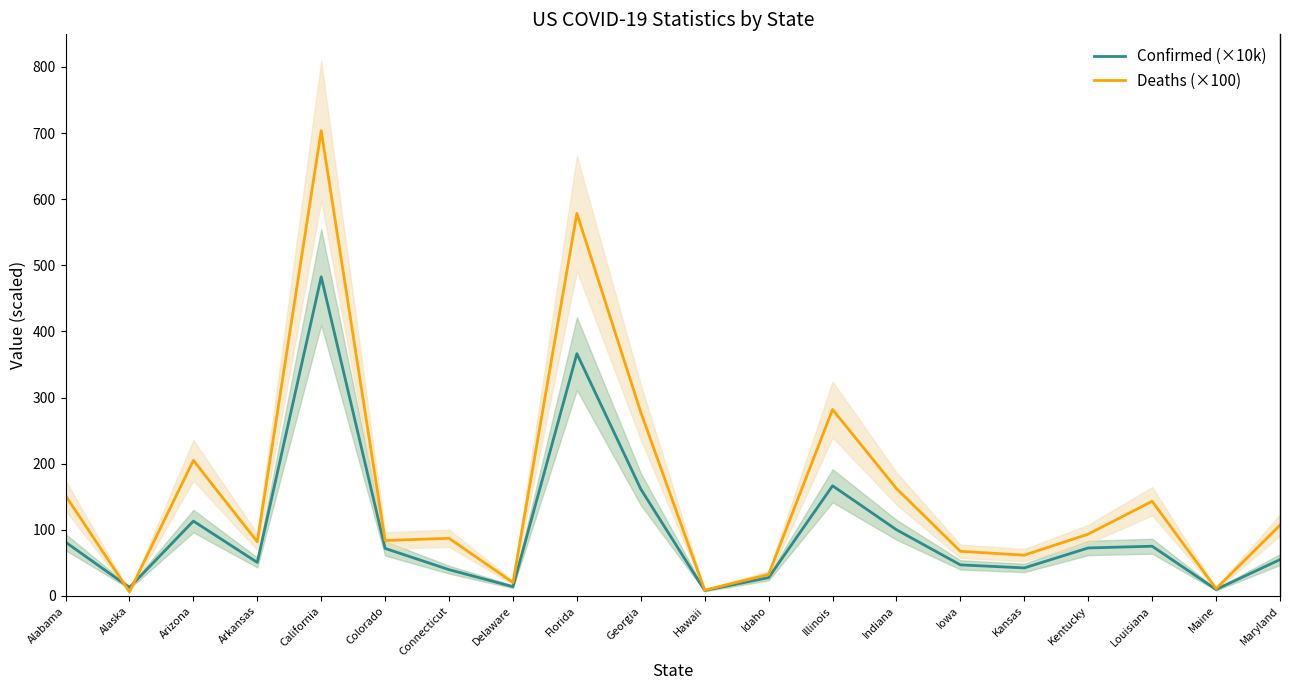

How many times do Deaths (×100) and Confirmed (×10k) cross each other?

2